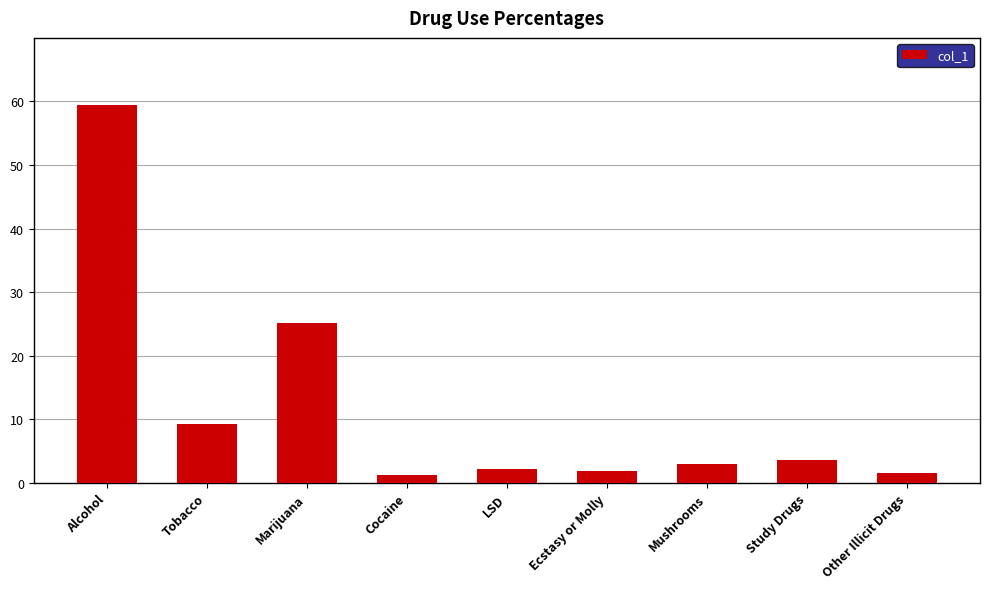

What is the value of the 2nd bar from the left?

9.3